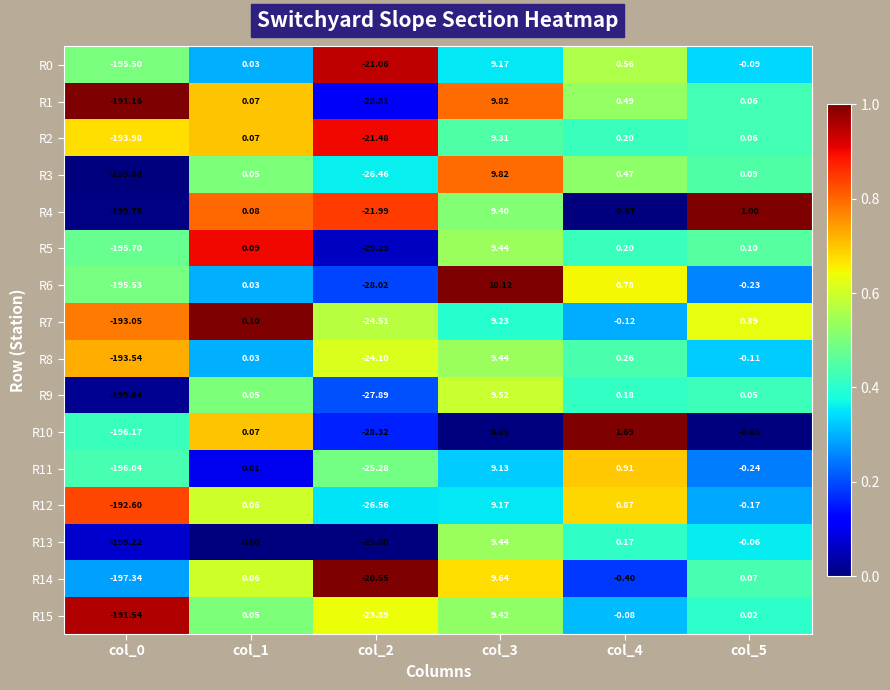

How many categories are shown in the chart?

6